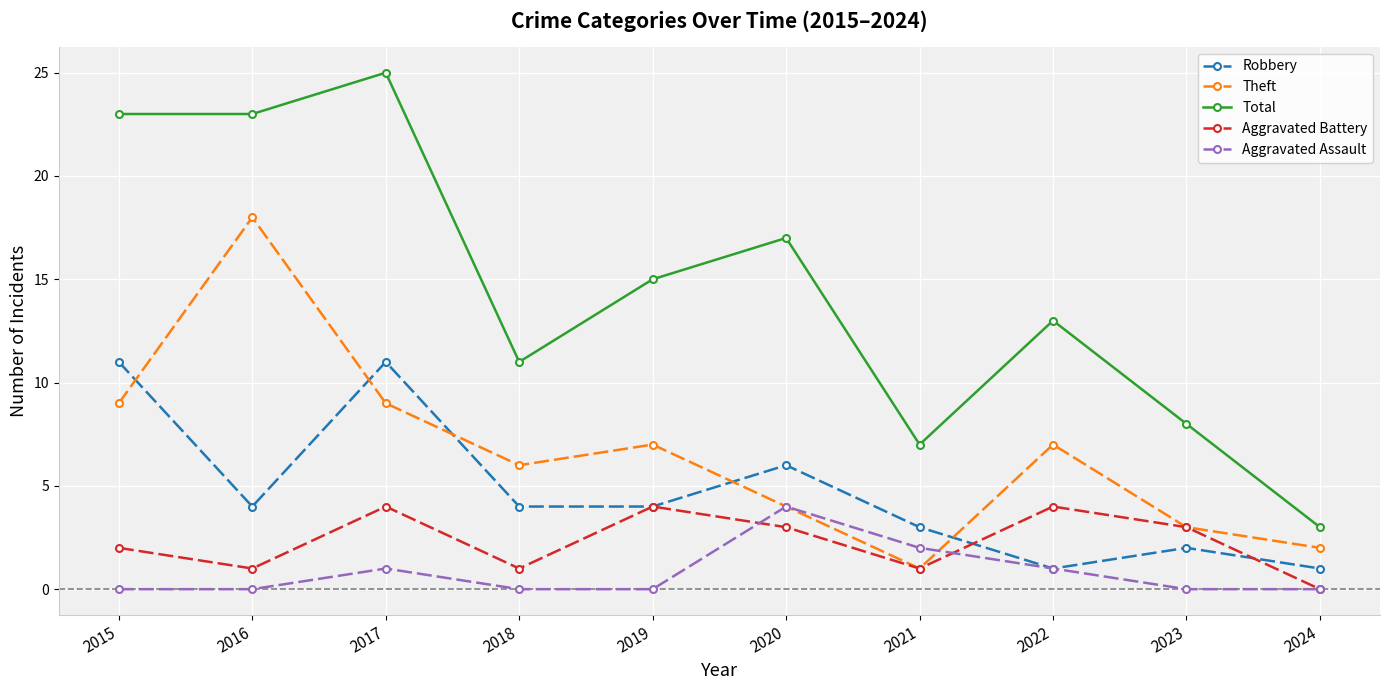

Is this an area chart (filled region under the line)?

No